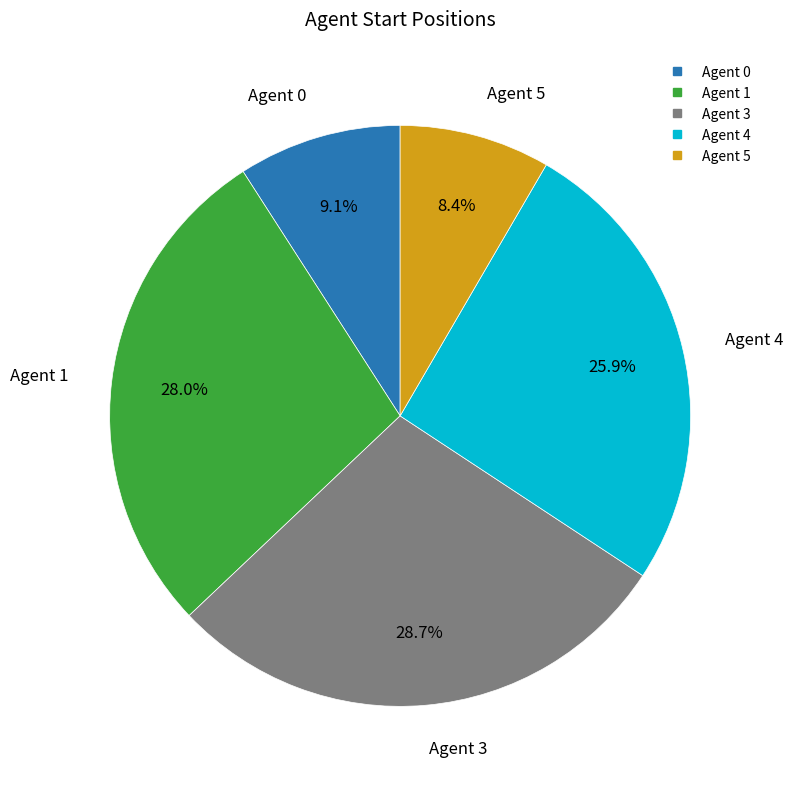

How many segments does this pie chart have?

5